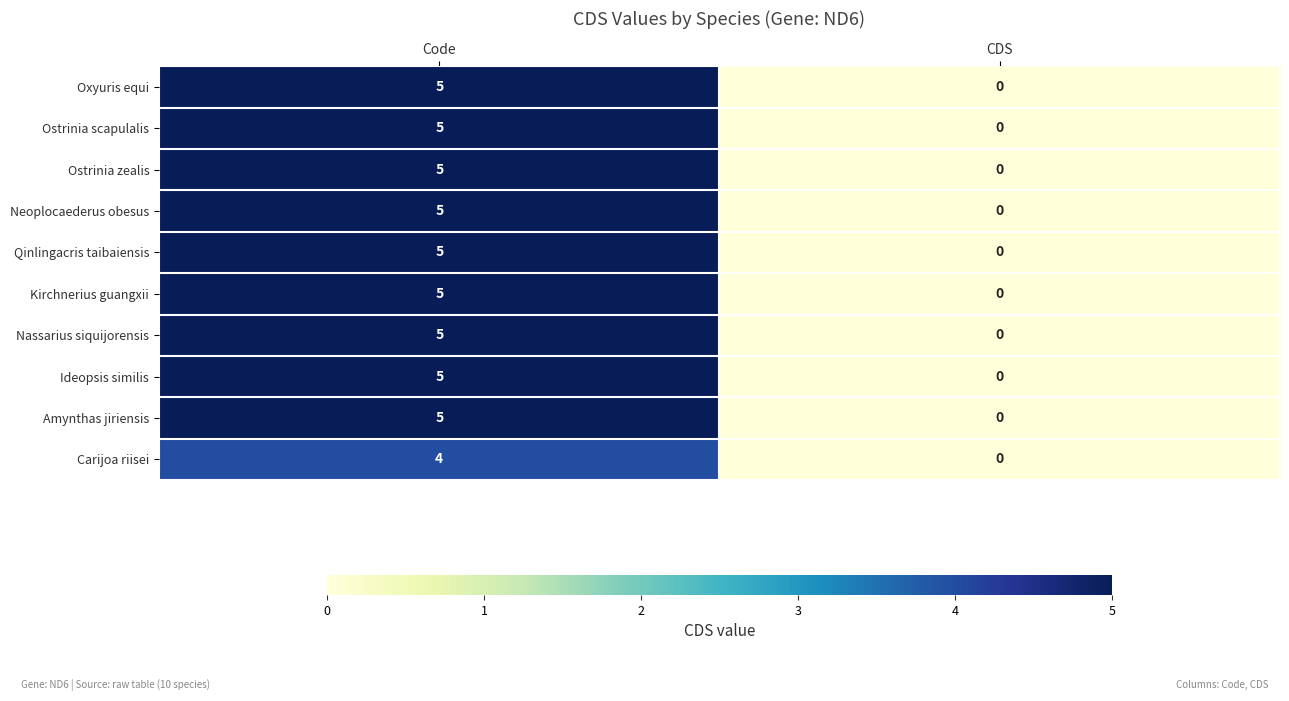

Rank the categories by Qinlingacris taibaiensis value from highest to lowest.

Code, CDS